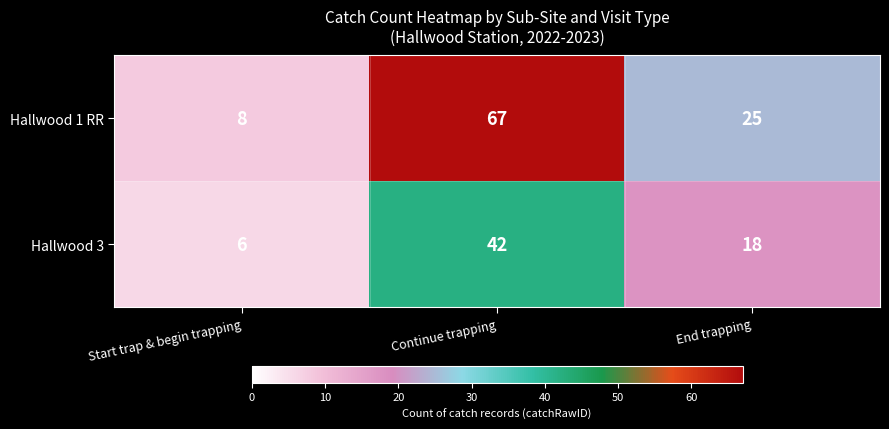

Rank the series by their maximum value, from lowest to highest.

Hallwood 3, Hallwood 1 RR